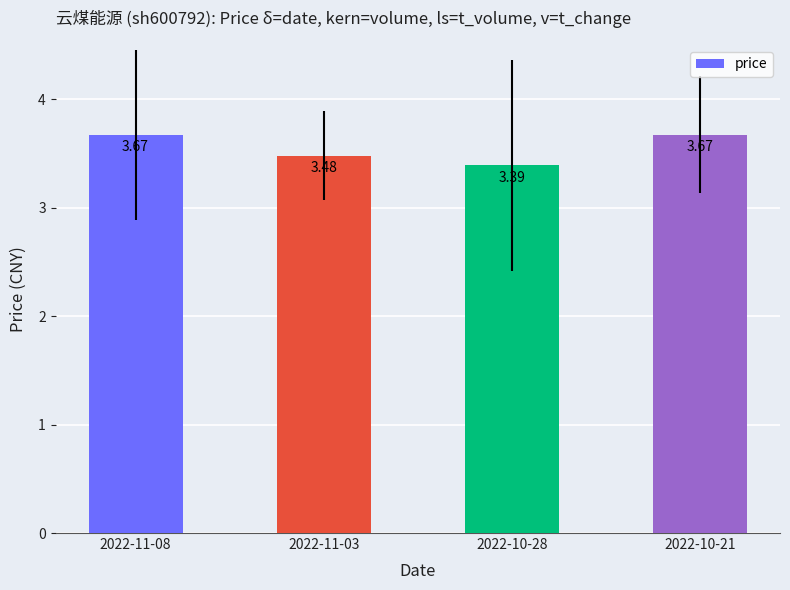

What is the sum of the values at 2022-11-03 and 2022-10-28?

6.9